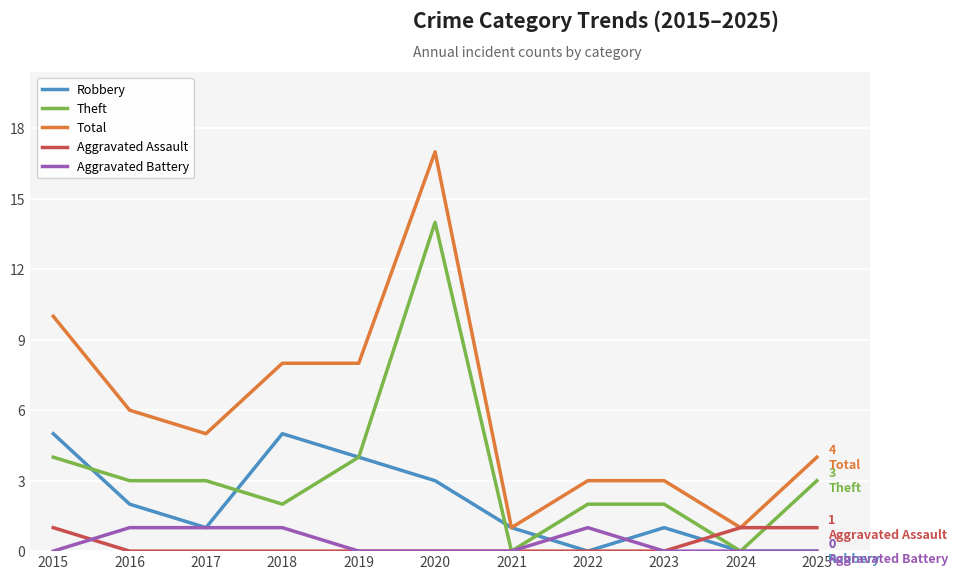

Which series changed the most between 2015 and 2021?

Total